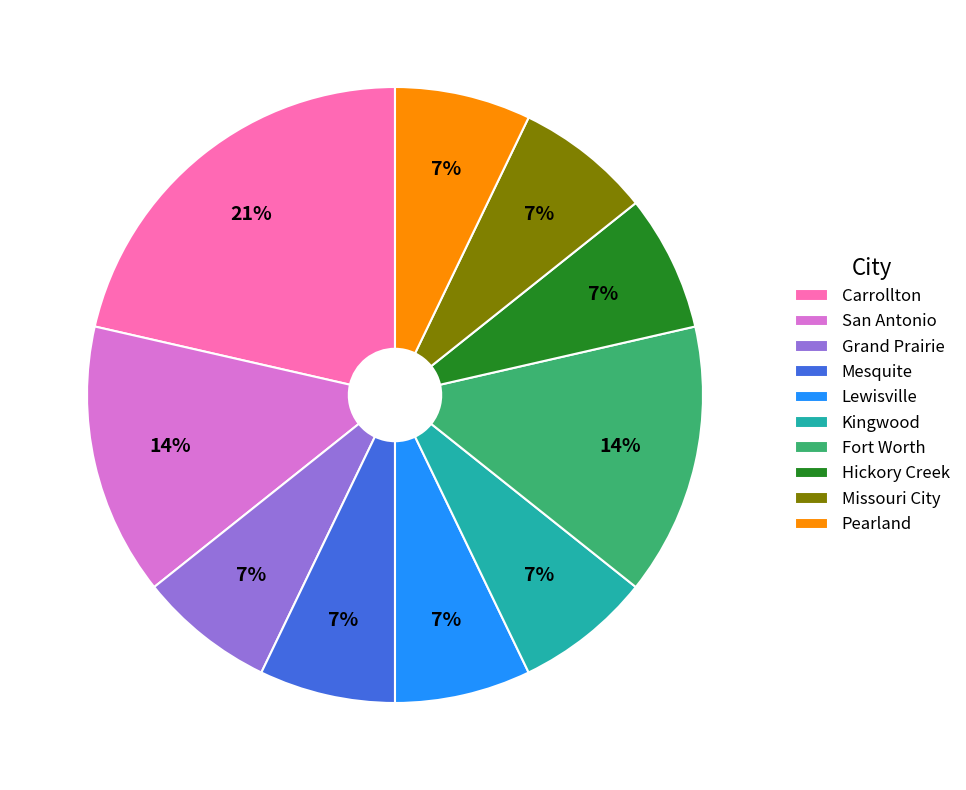

Does Lewisville represent more than half of the total?

No